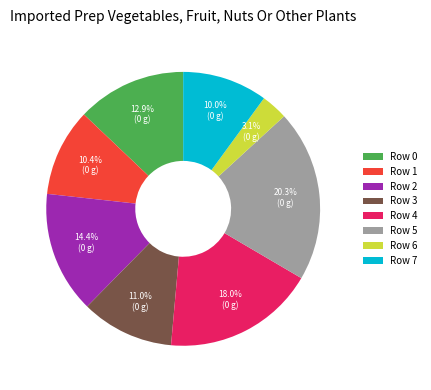

Which category has the smallest portion of the pie?

Row 6